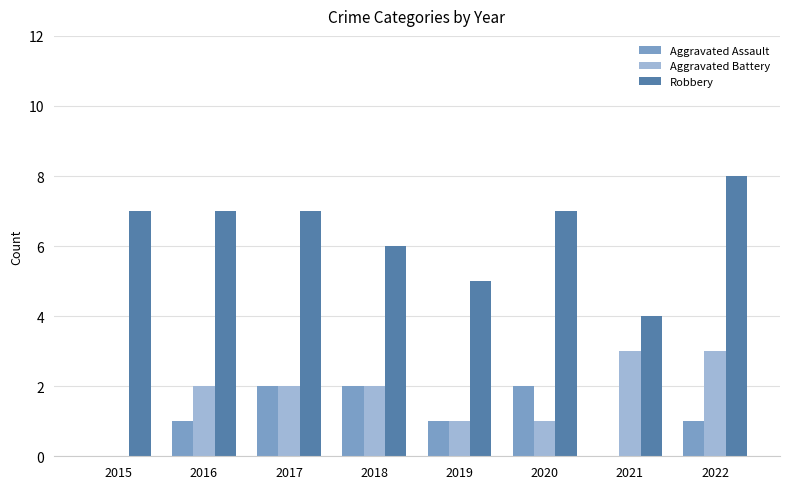

Are the bars grouped side by side (vs. stacked)?

Yes